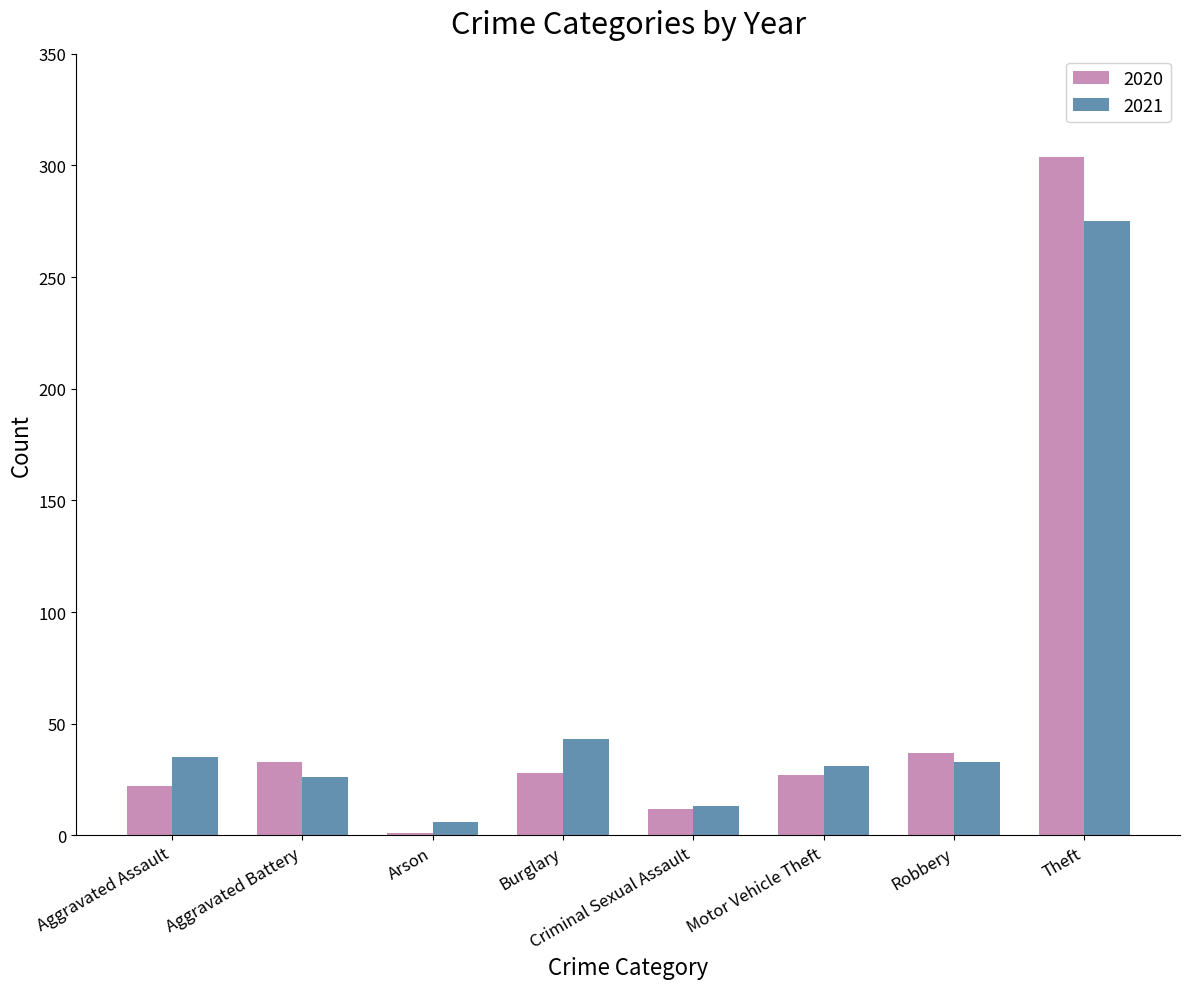

What is the sum of all 2021 values?

462